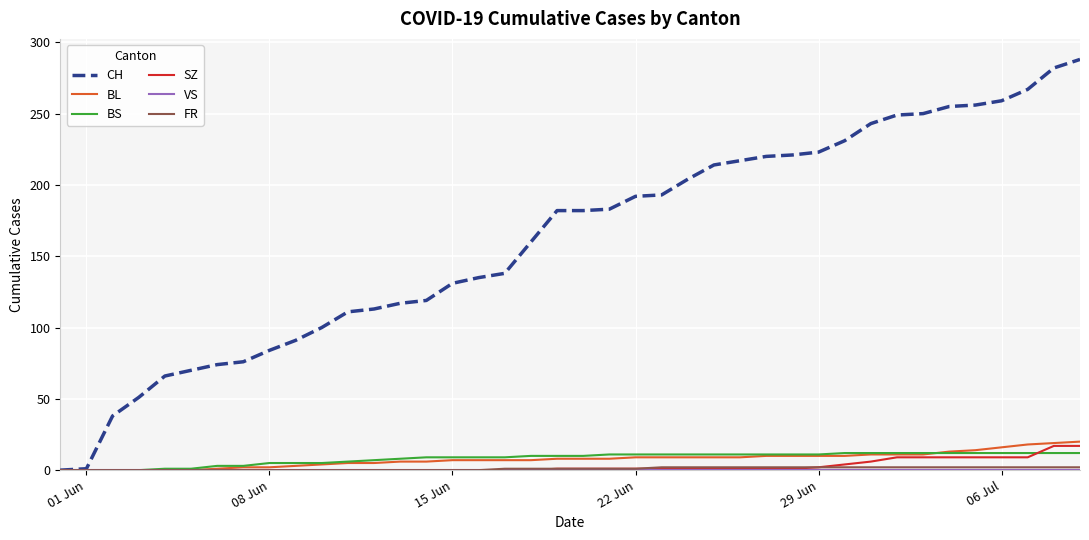

Which series has the largest total across all categories?

CH